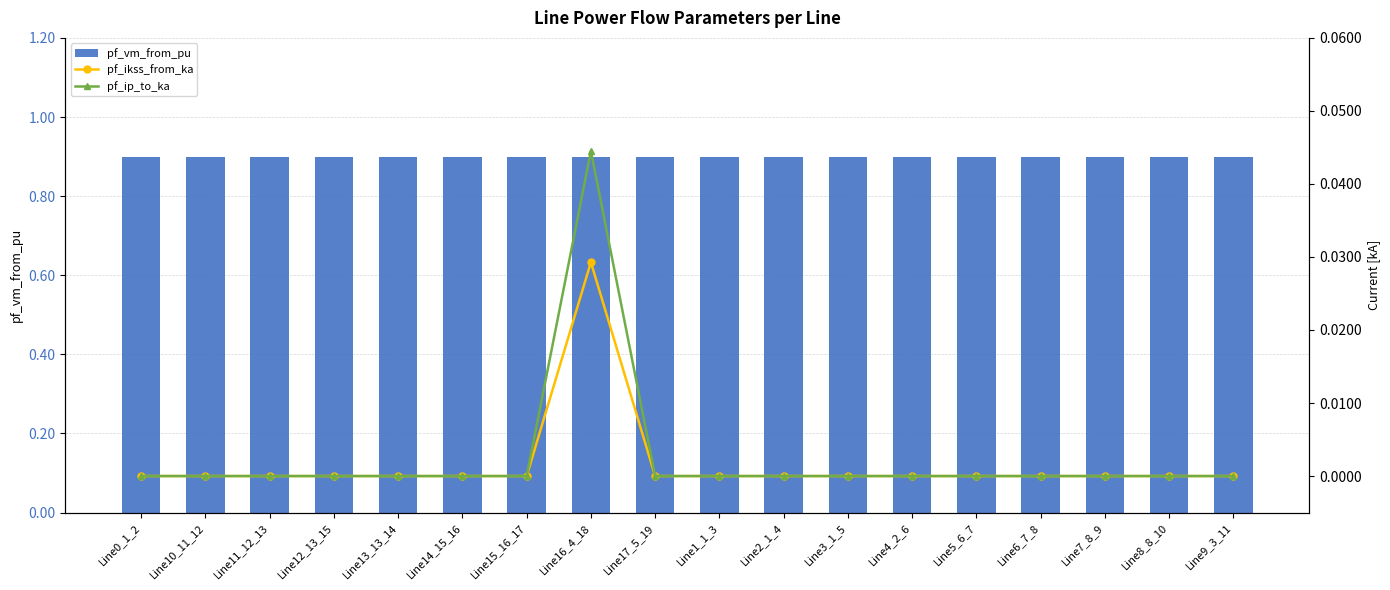

Which series has the largest range (max minus min)?

pf_ip_to_ka